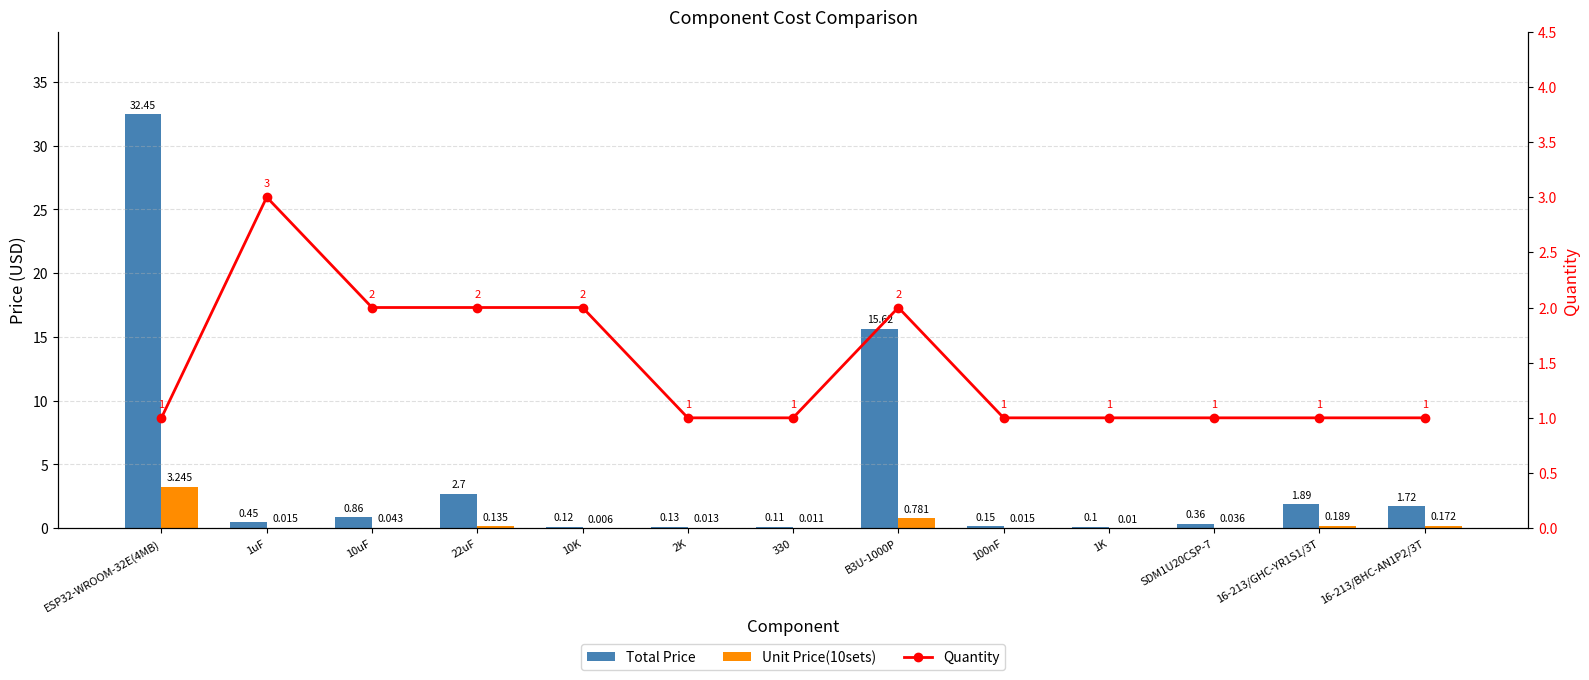

What is the average value of the Quantity series?

1.5